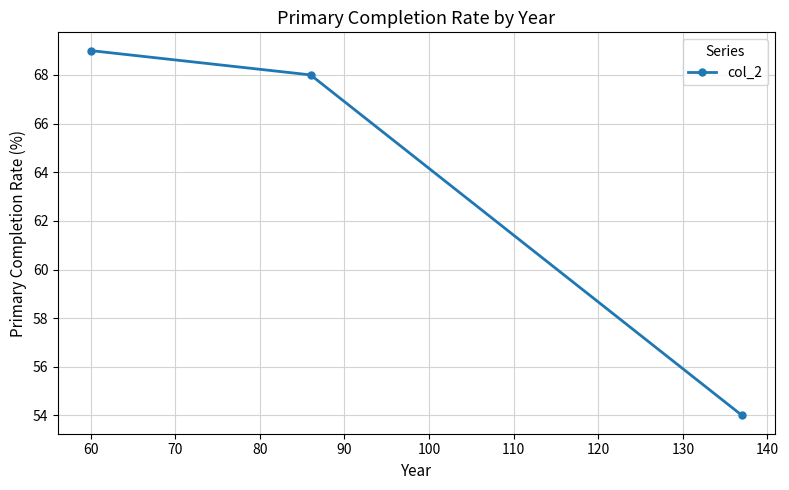

How many data points are less than 68?

1